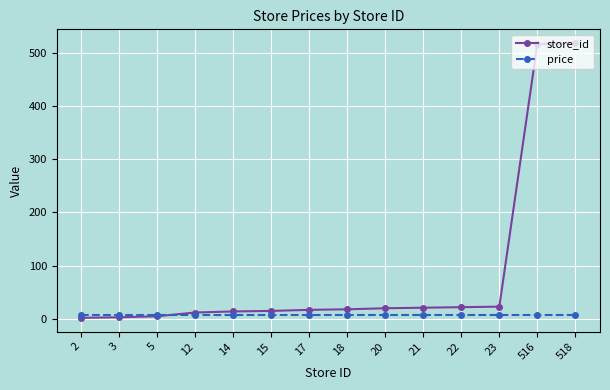

Which series has the largest range (max minus min)?

store_id